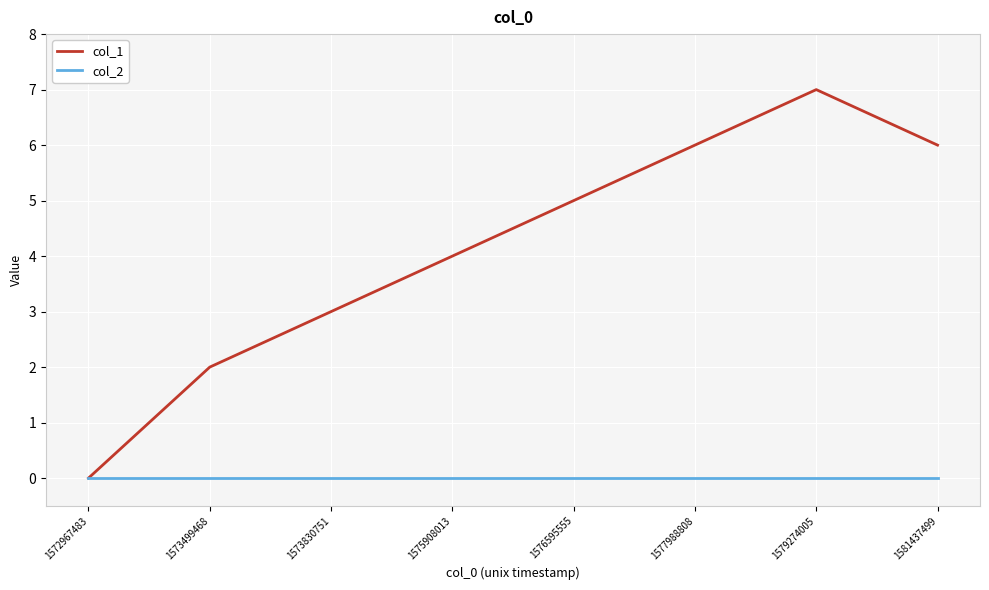

Does the chart display data point markers on the line(s)?

No